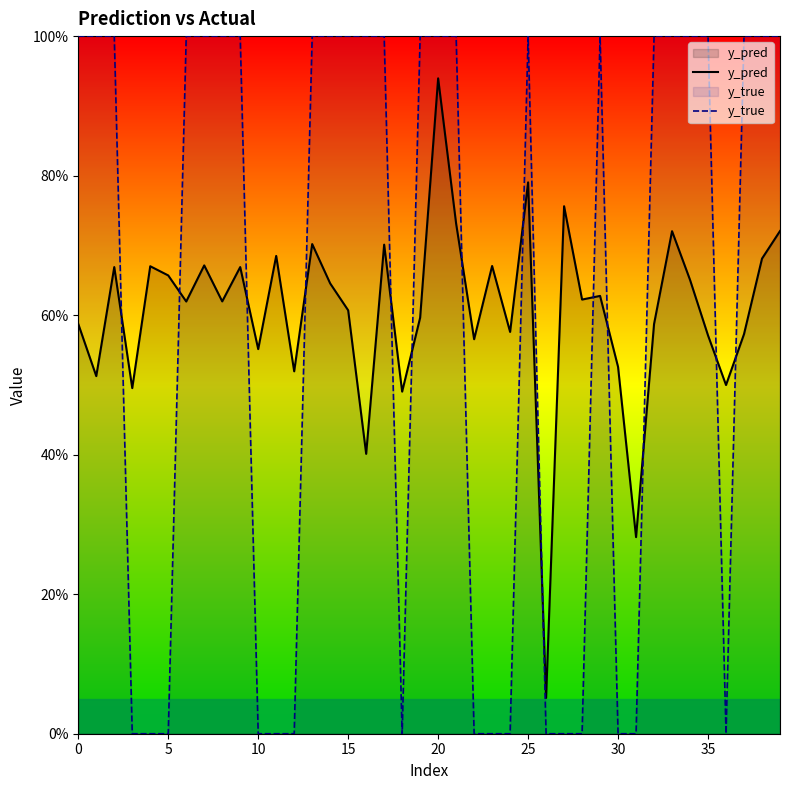

List the series in order of their overall mean, lowest first.

y_true, y_pred